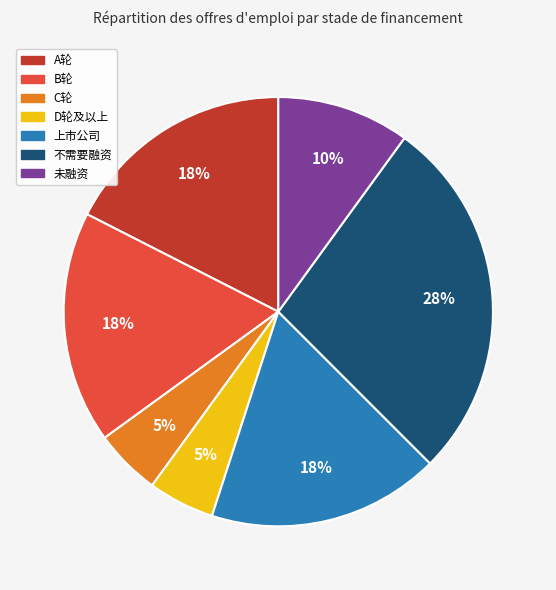

To the nearest percent, what percentage of the pie is B轮?

18%